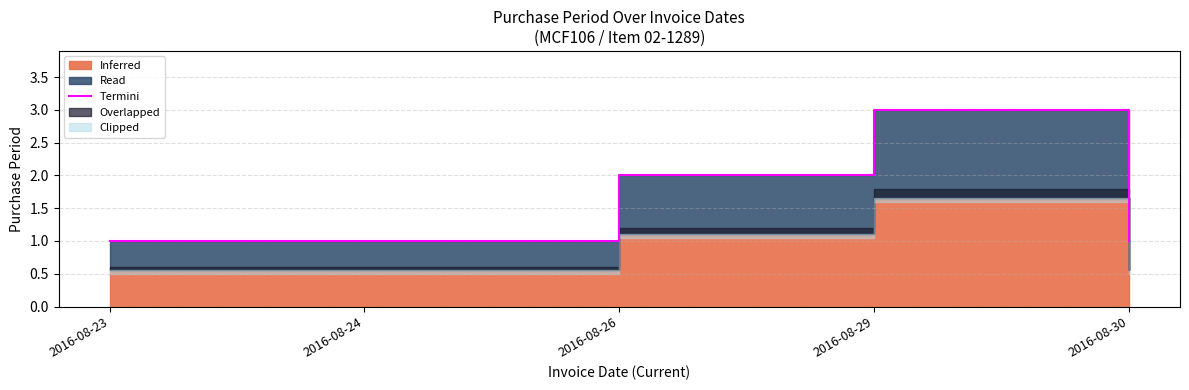

What is the sum of the values at 2016-08-24 and 2016-08-30?

2